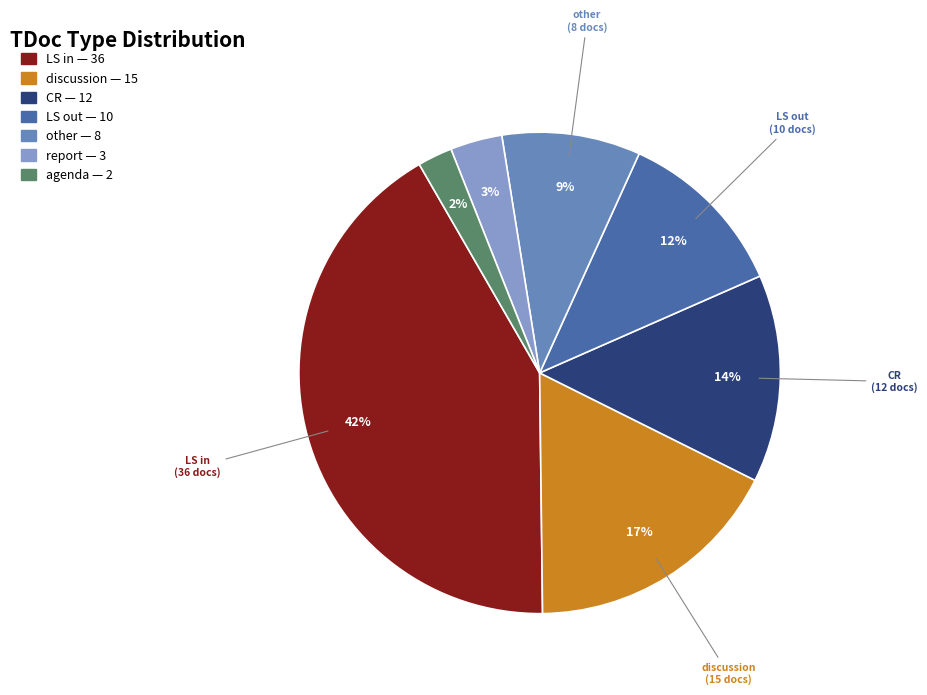

To the nearest percent, what is the difference between the largest and smallest slice percentages?

40%